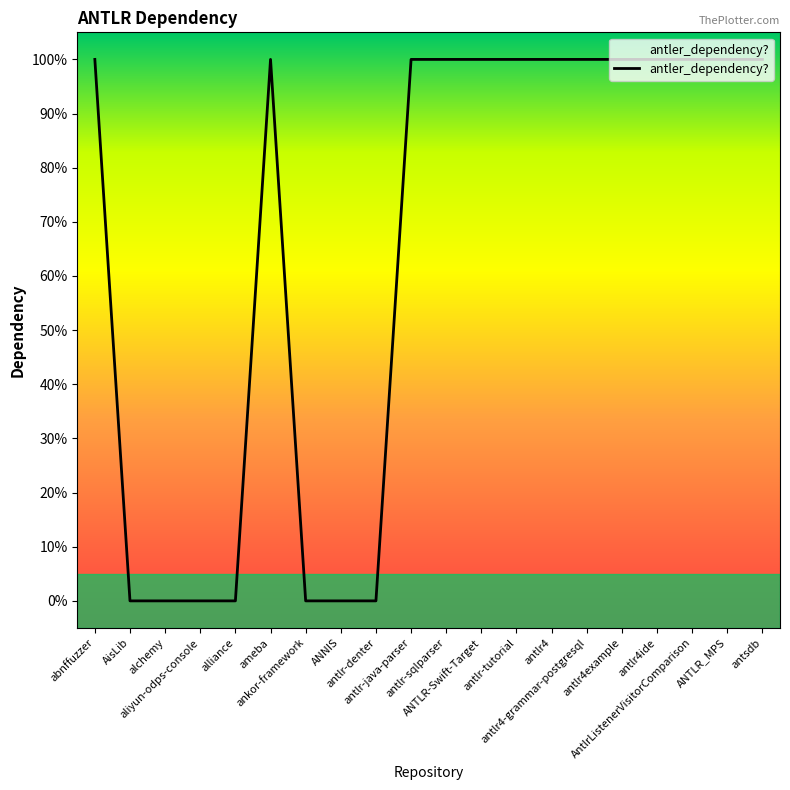

Does the chart display data point markers on the line(s)?

No